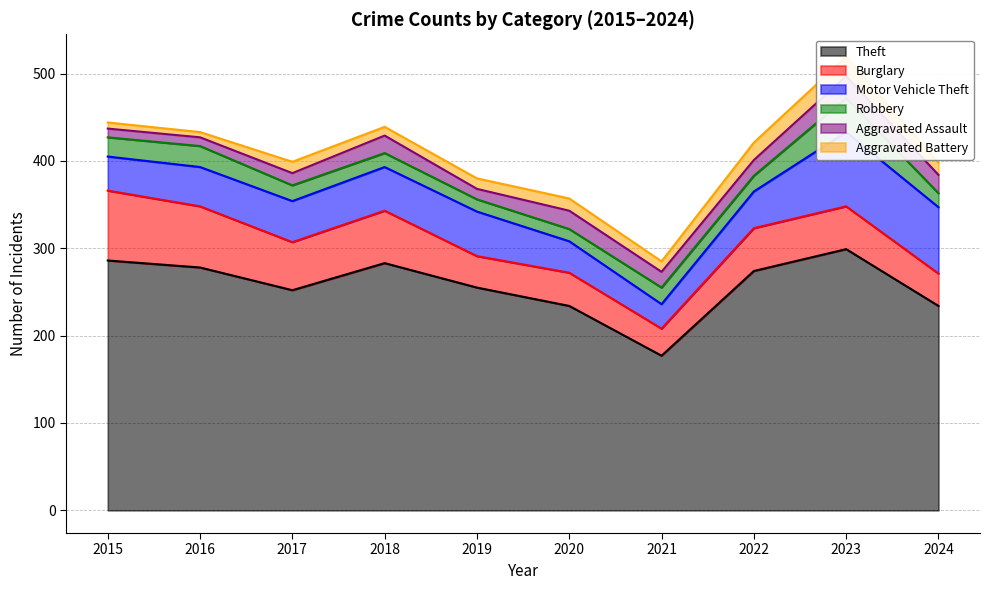

How many lines are shown in the chart?

6